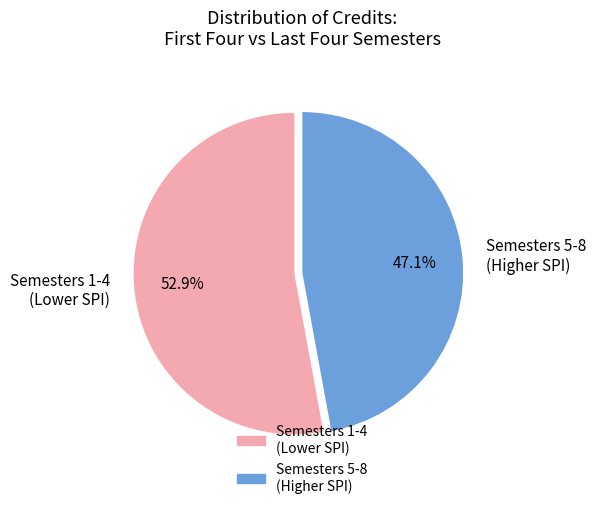

Rank the categories by value from lowest to highest.

Semesters 5-8 (Higher SPI), Semesters 1-4 (Lower SPI)